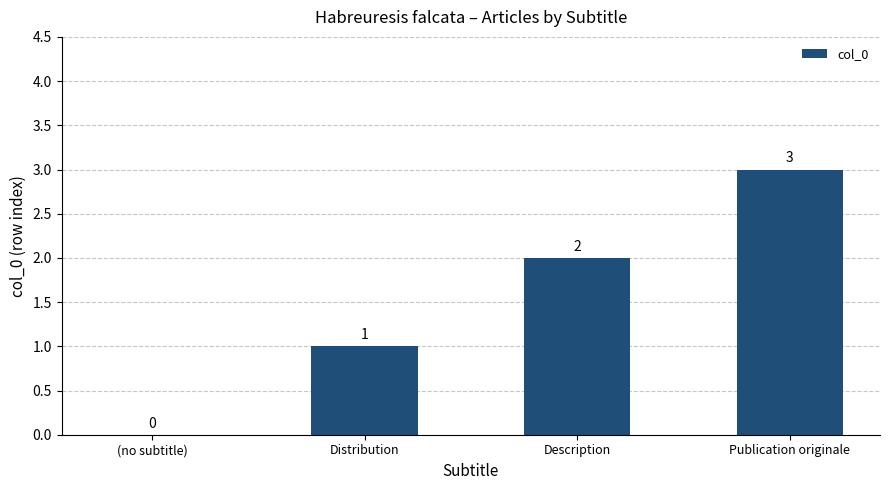

Is it true that the value at Publication originale is 3?

True